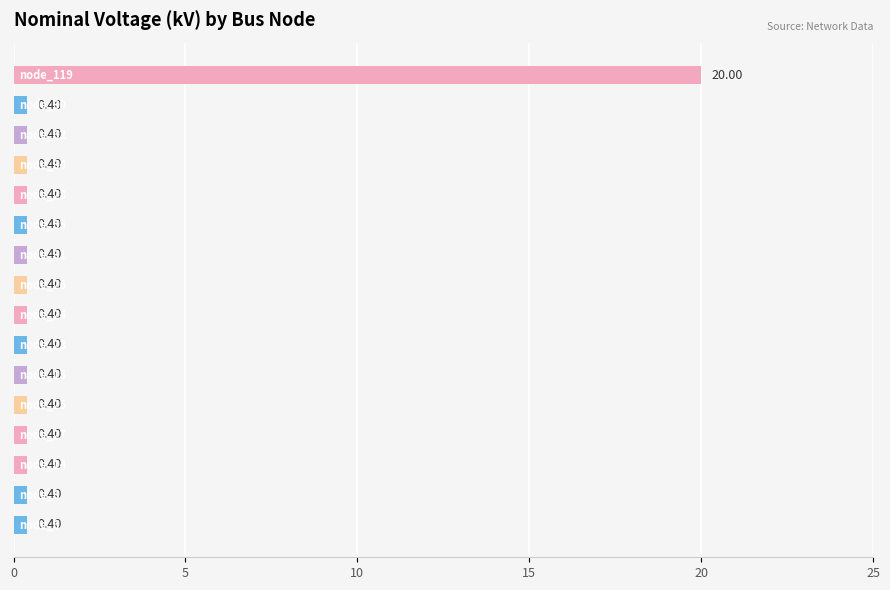

Count the number of categories in the chart.

16